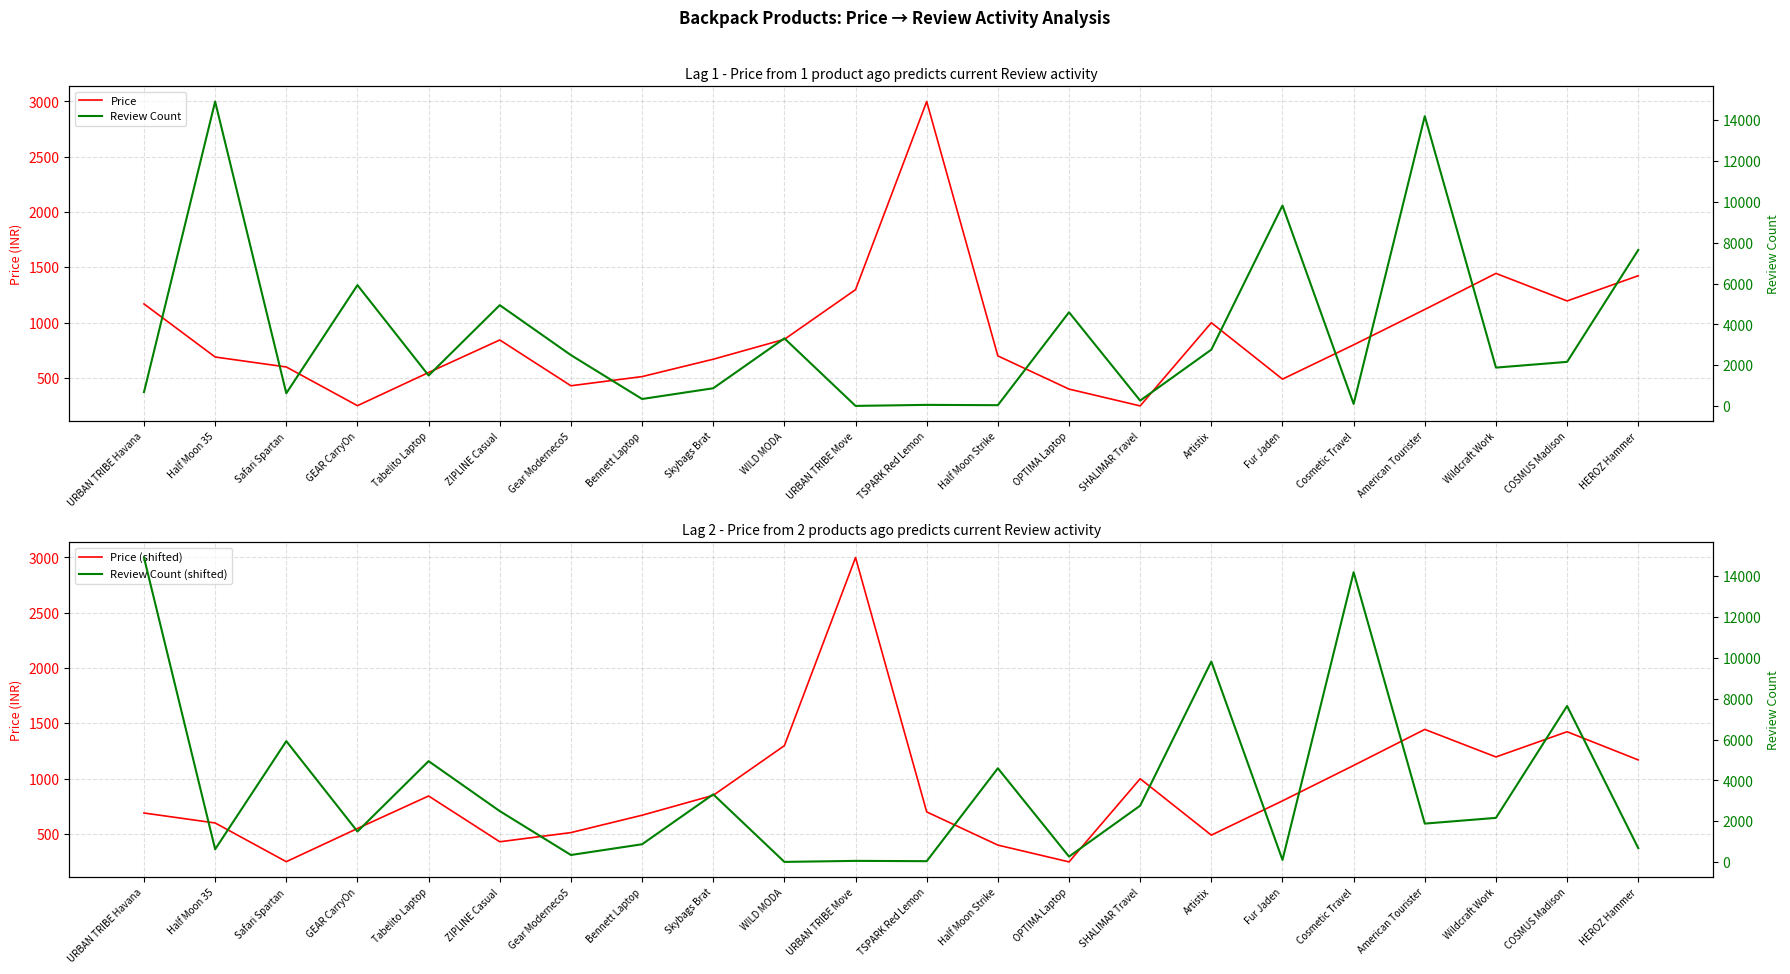

What is the label of the 8th point from the left?

Bennett Laptop